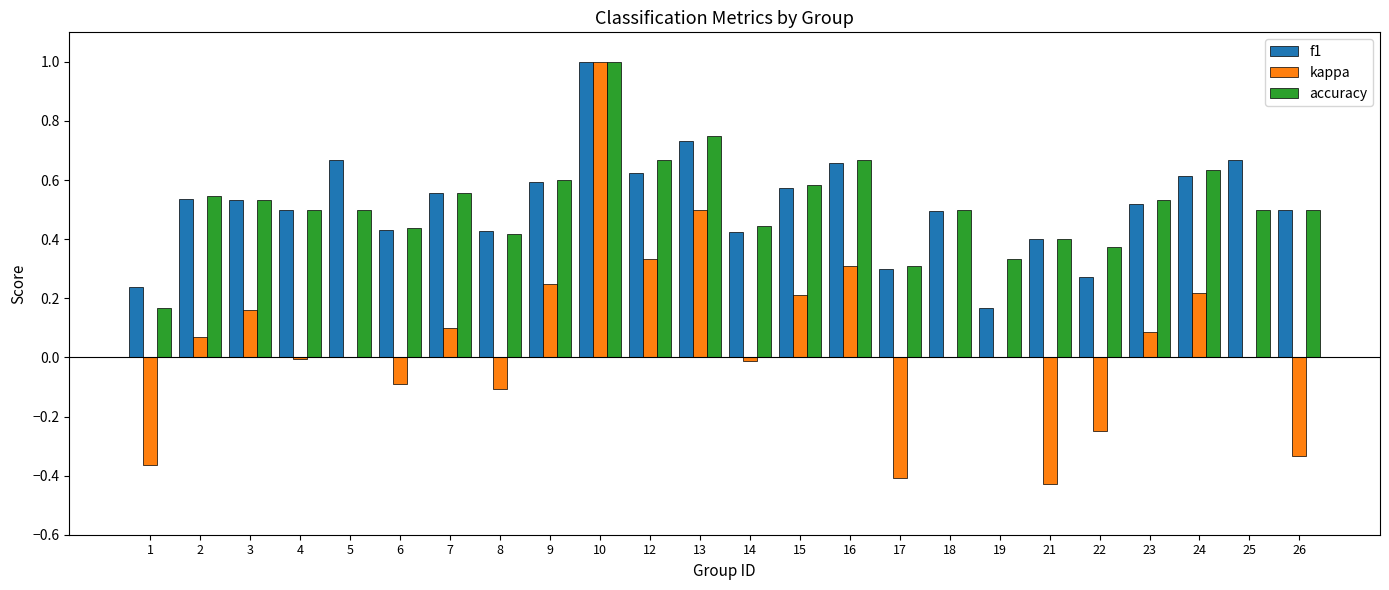

At which label is accuracy closest to 0?

1